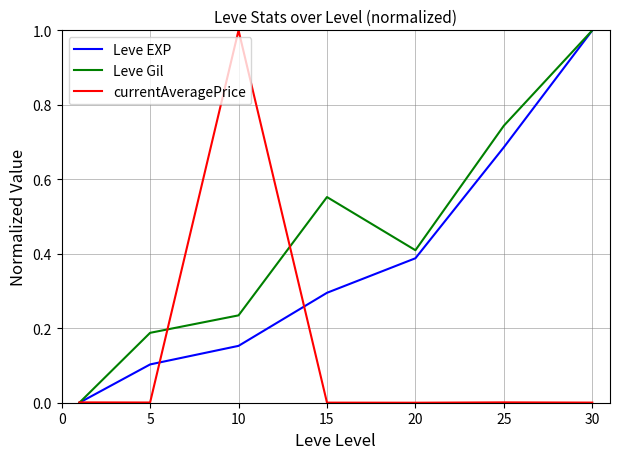

List the series in order of their overall mean, highest first.

Leve Gil, Leve EXP, currentAveragePrice